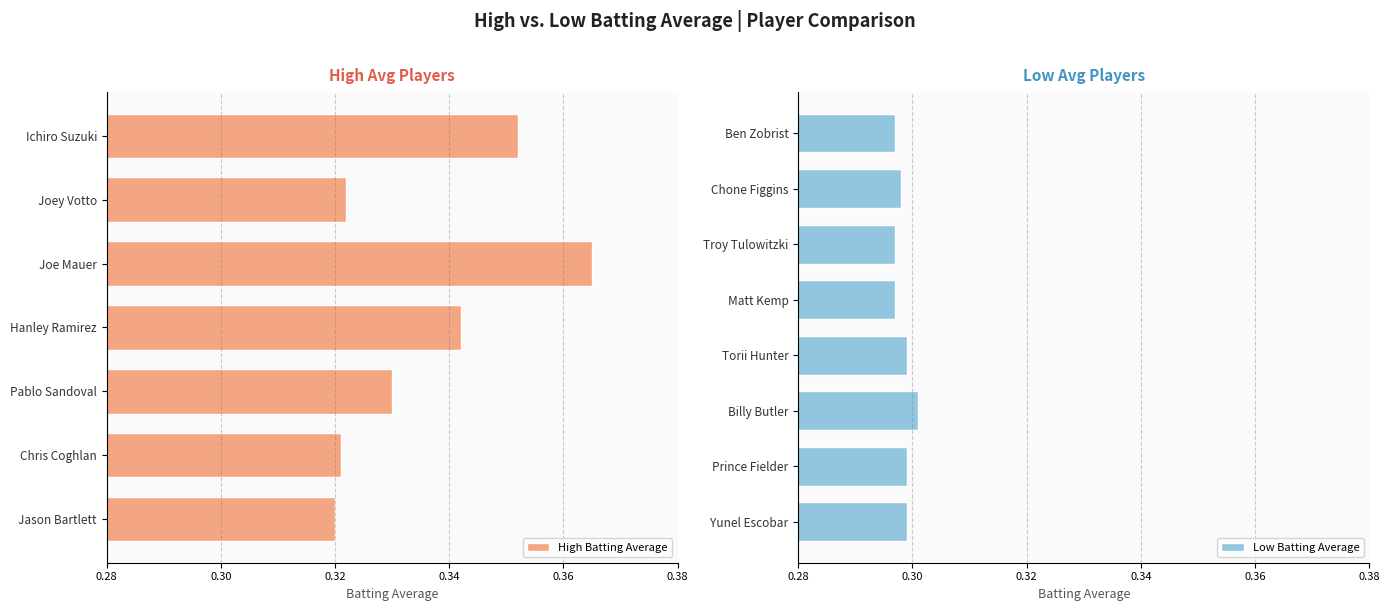

The value of Low Batting Average at Chone Figgins is 0.5. True or false?

False